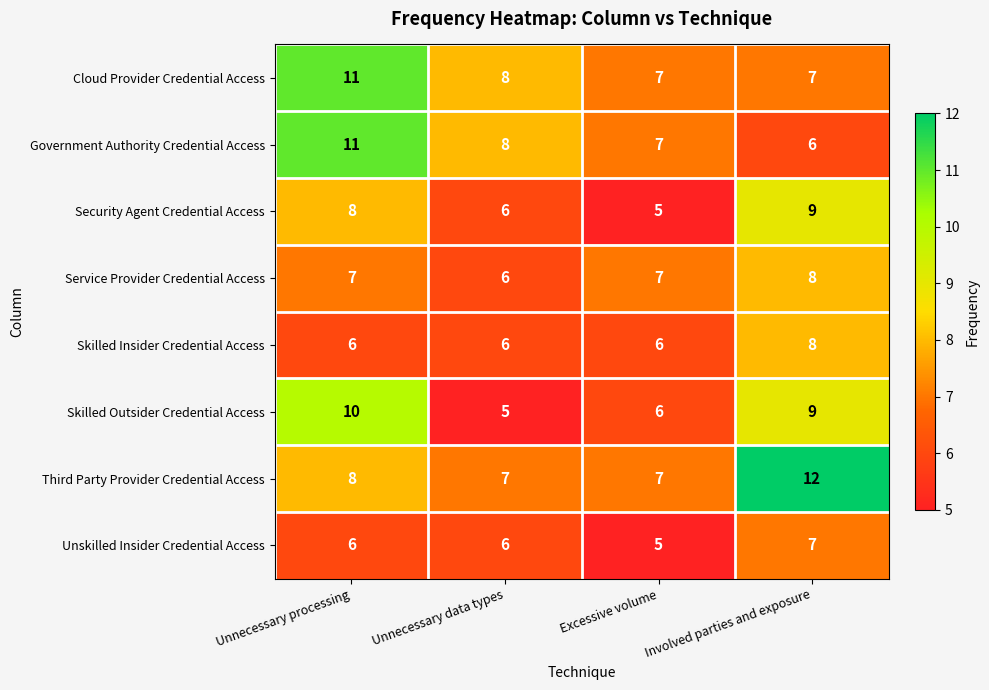

What is the sum of the Government Authority Credential Access values at Unnecessary data types and Excessive volume?

15